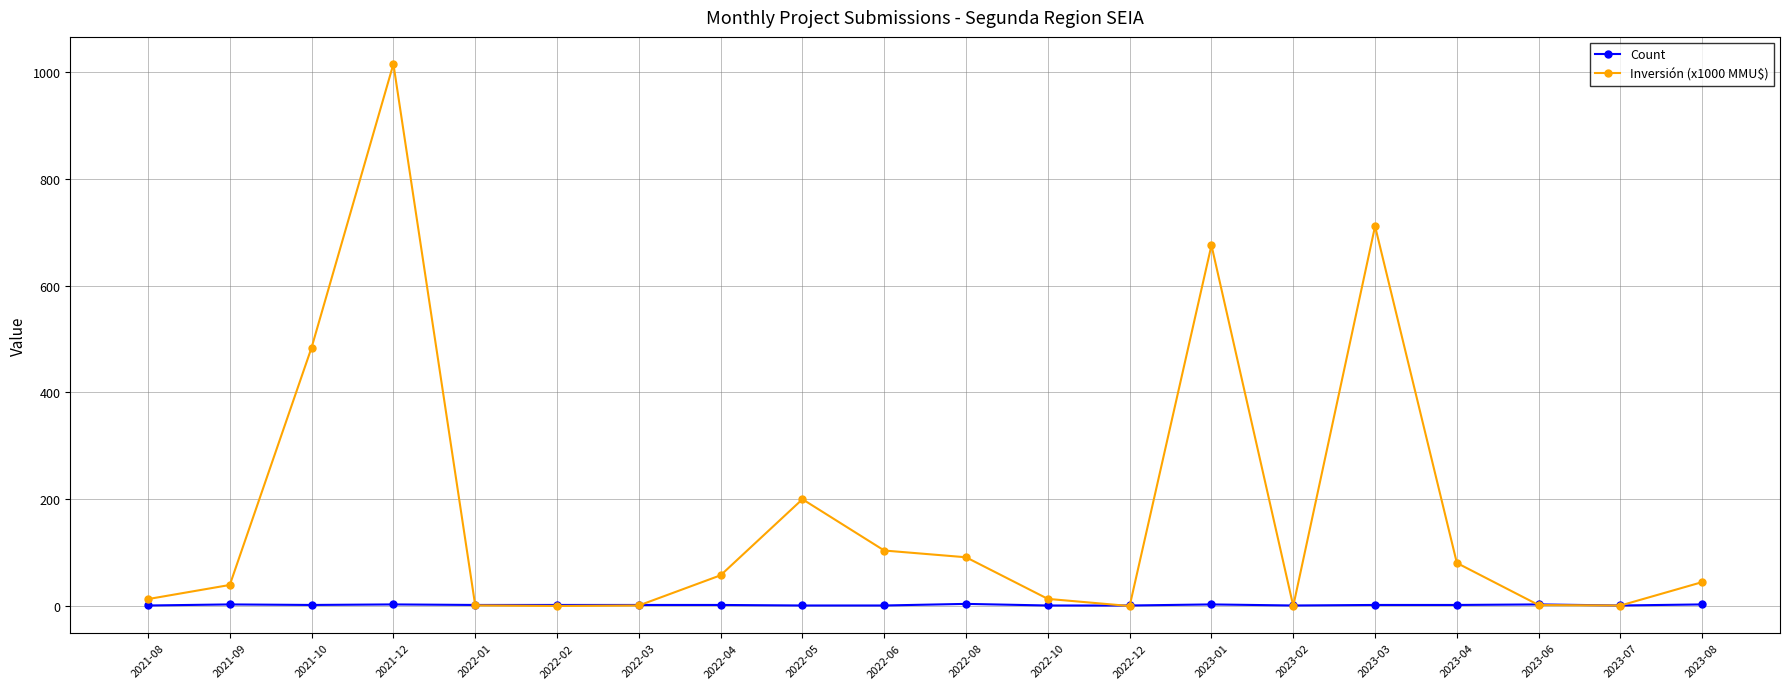

What is the label of the 16th point from the left?

2023-03